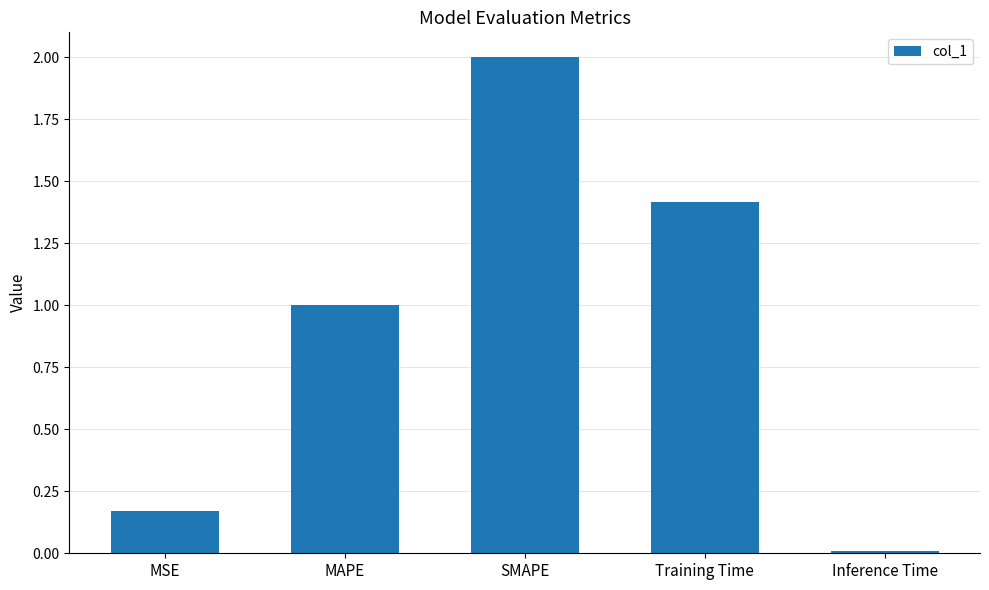

Is it true that the value at MAPE is 1.0?

True